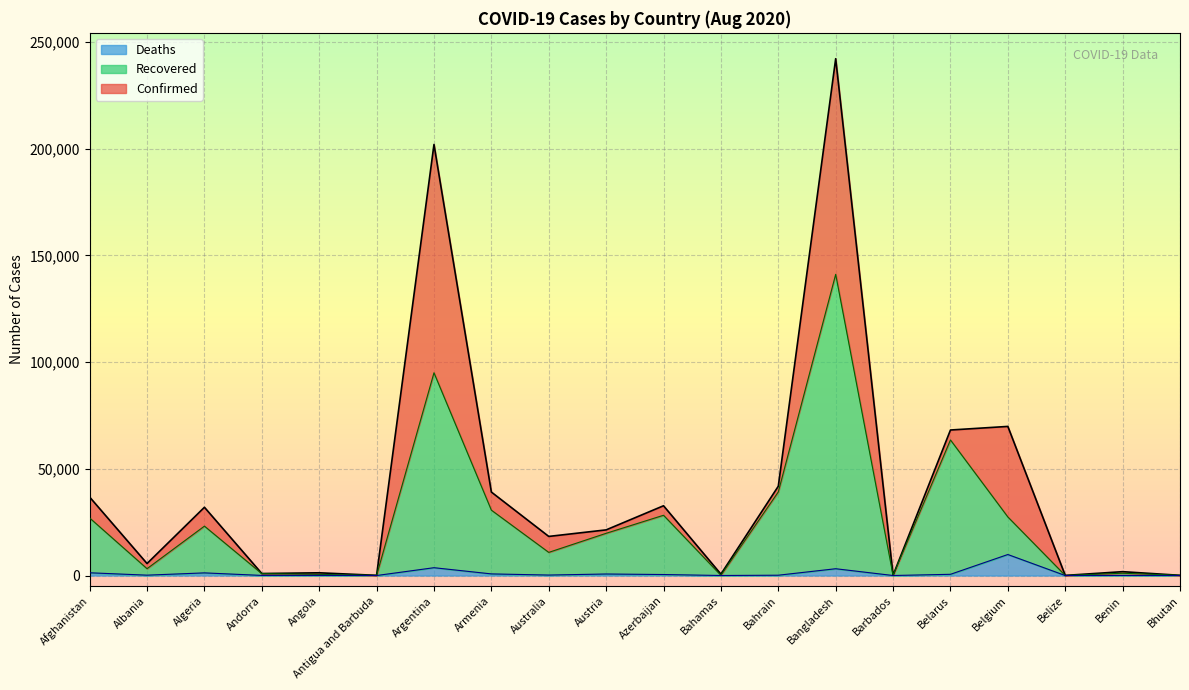

What is the label of the 5th point from the left?

Angola